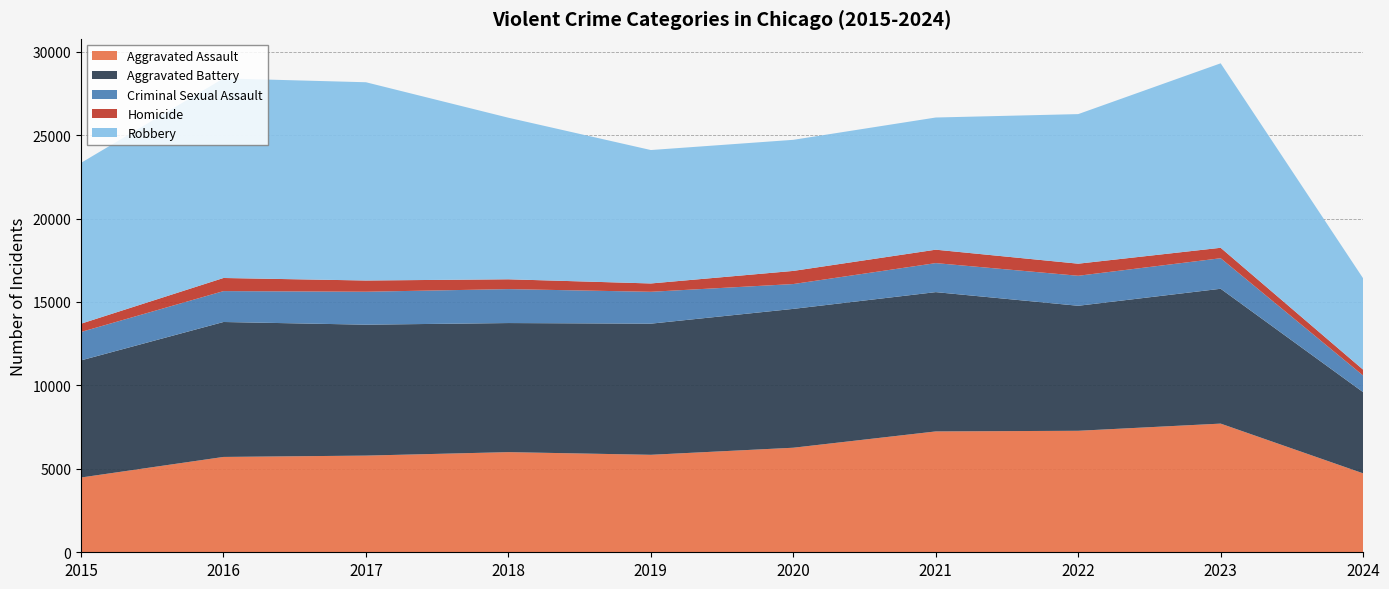

Reading left to right, extract all data points from this chart.

Aggravated Assault: 4480	5713	5793	6001	5841	6265	7242	7280	7710	4730
Aggravated Battery: 7019	8086	7845	7735	7858	8320	8347	7491	8080	4864
Criminal Sexual Assault: 1702	1851	1975	2034	1910	1488	1739	1798	1830	999
Homicide: 496	786	672	588	499	787	804	724	626	349
Robbery: 9638	11960	11880	9681	7995	7855	7920	8963	11054	5473